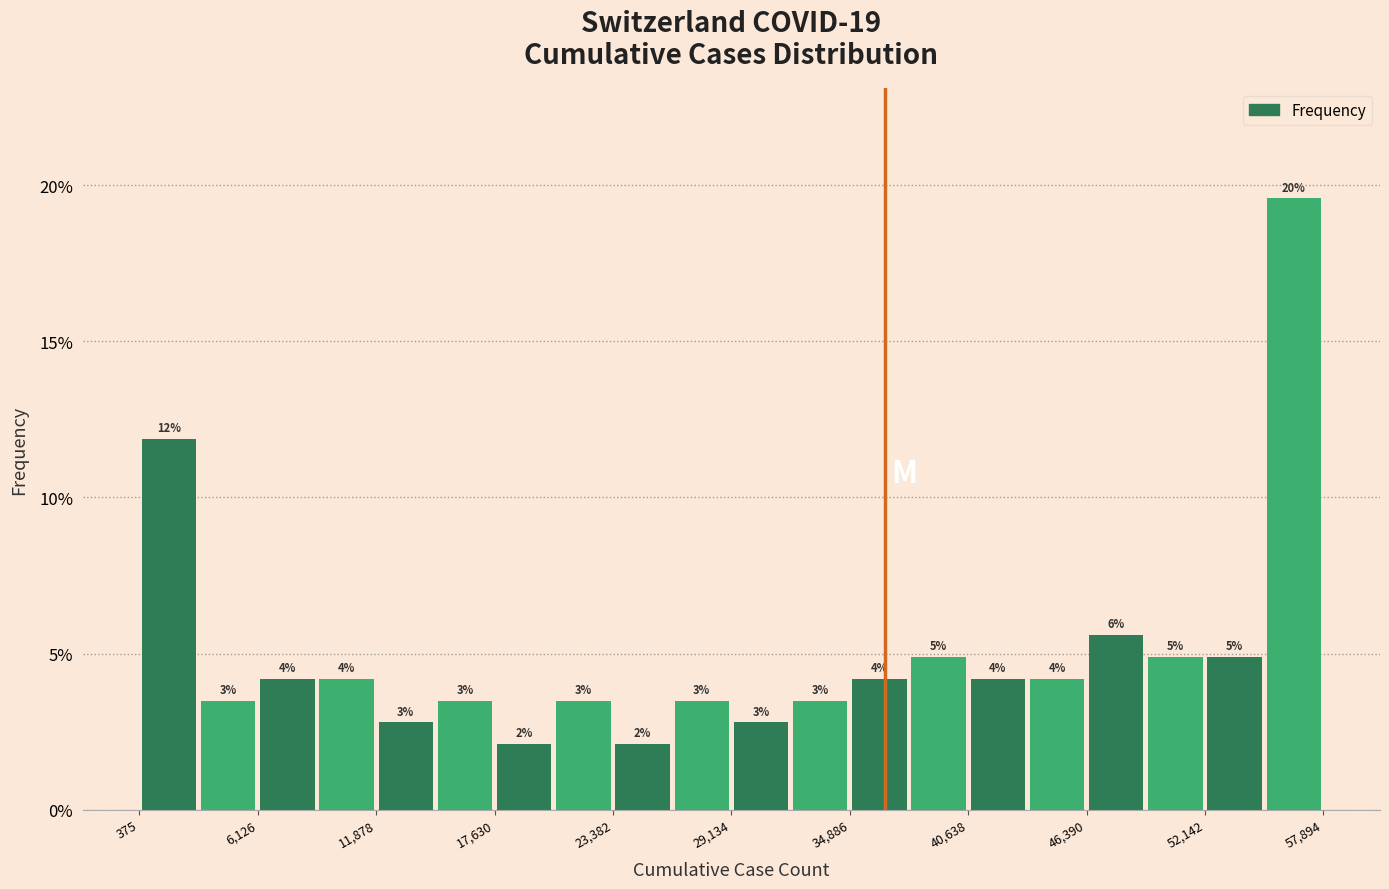

Around what value on the x-axis is the tallest bar? Give the approximate position of its centre, as read against the axis.

56000